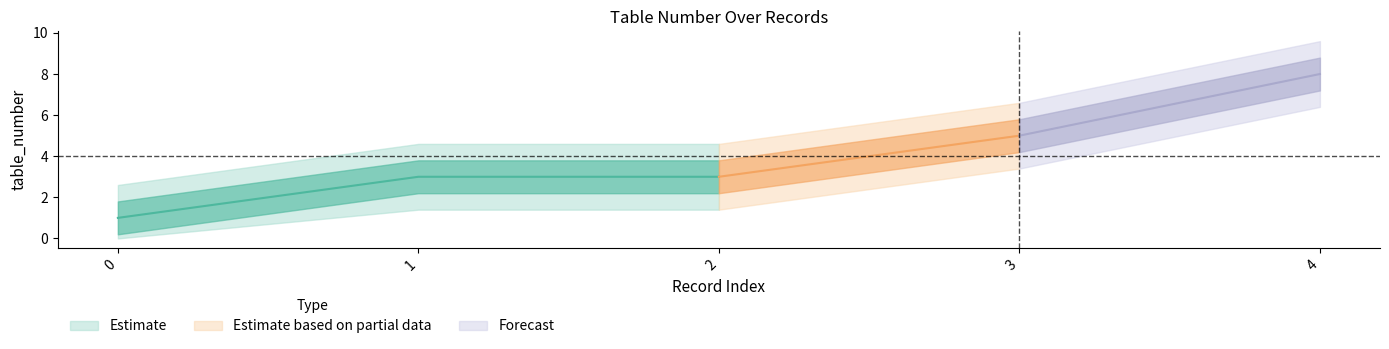

Reading left to right, extract all data points from this chart.

0=1	1=3	2=3	3=5	4=8